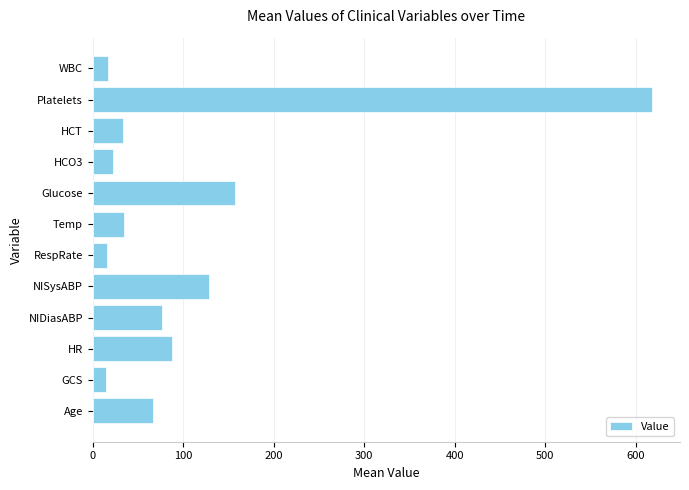

The value at Platelets is 890.9. True or false?

False